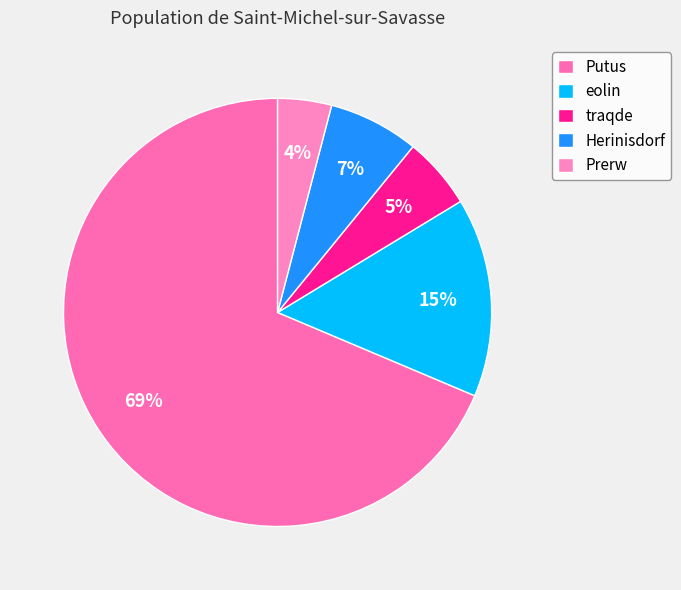

Does Putus account for over 50% of the chart?

Yes